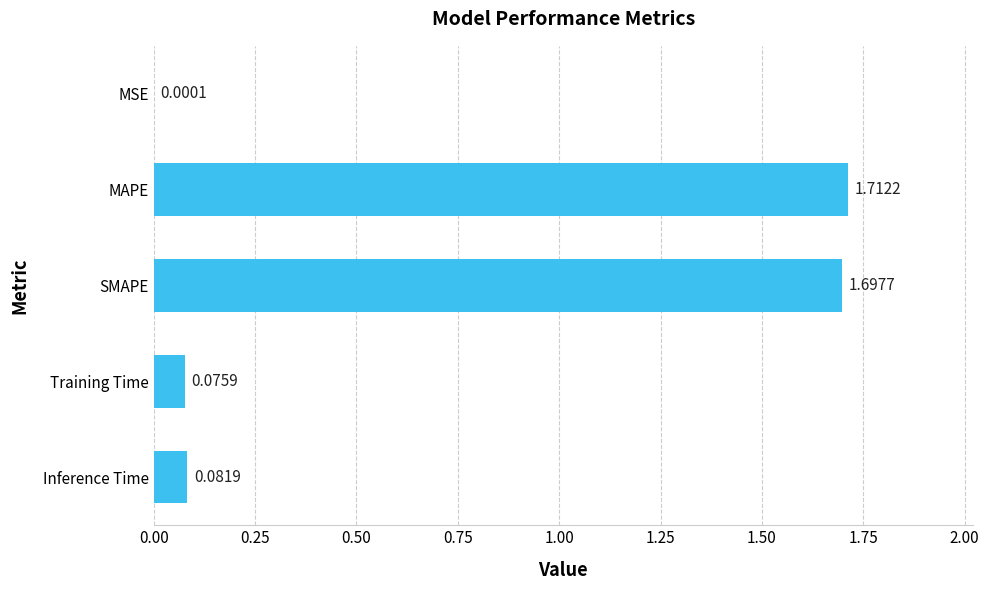

At which label is the value closest to 0?

MSE